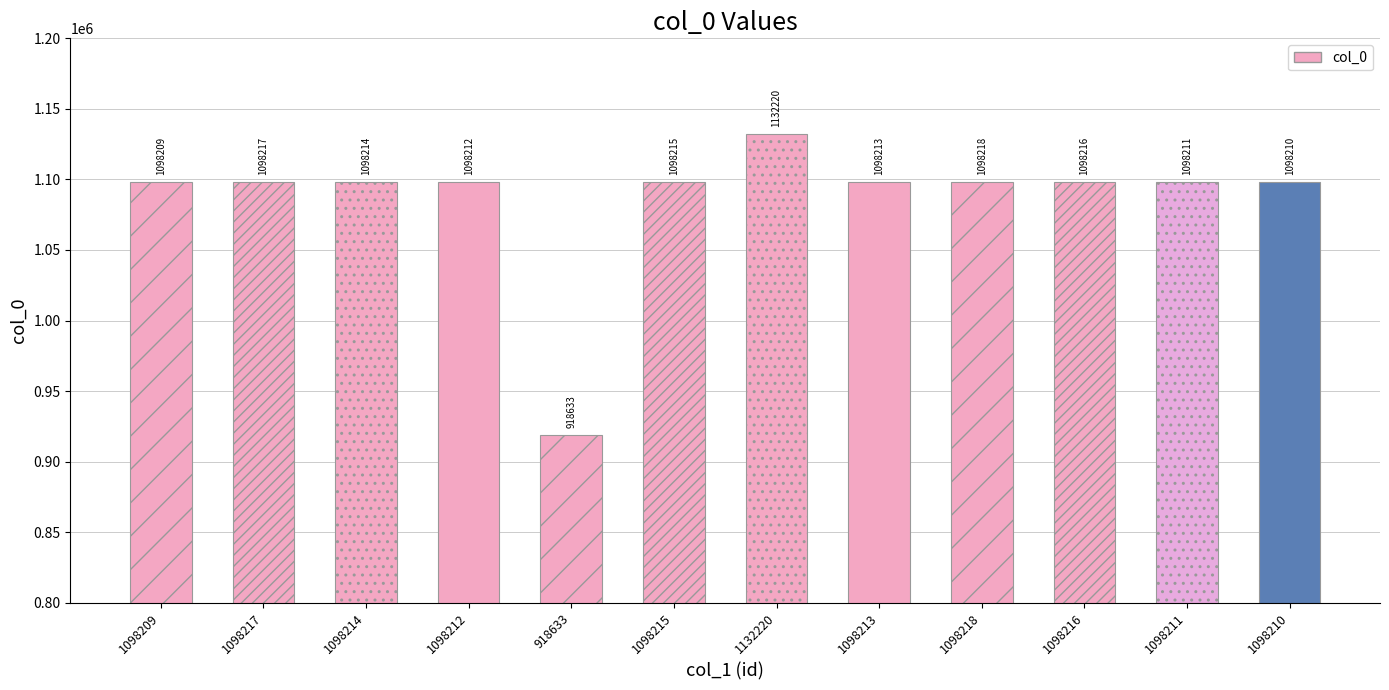

What is the change in value from 1098209 to 1098214?

+5